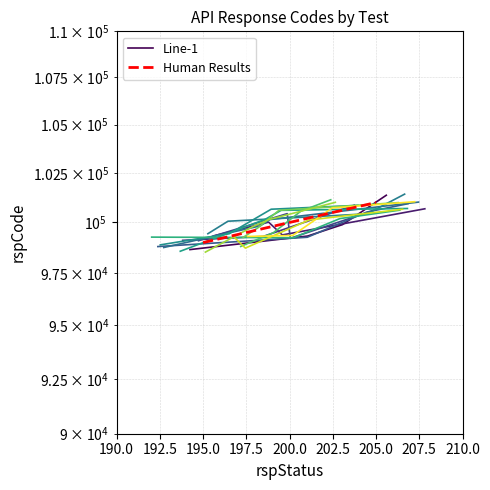

At which category is the sum across all series the highest?

197.5